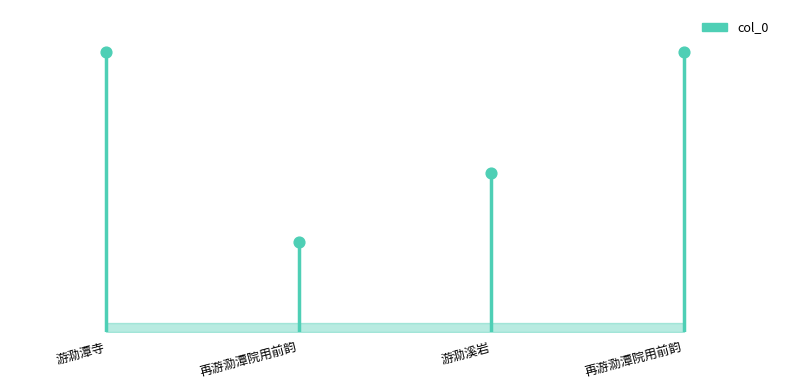

What is the change in value from 游泐潭寺 to 再游泐潭院用前韵?

-719872